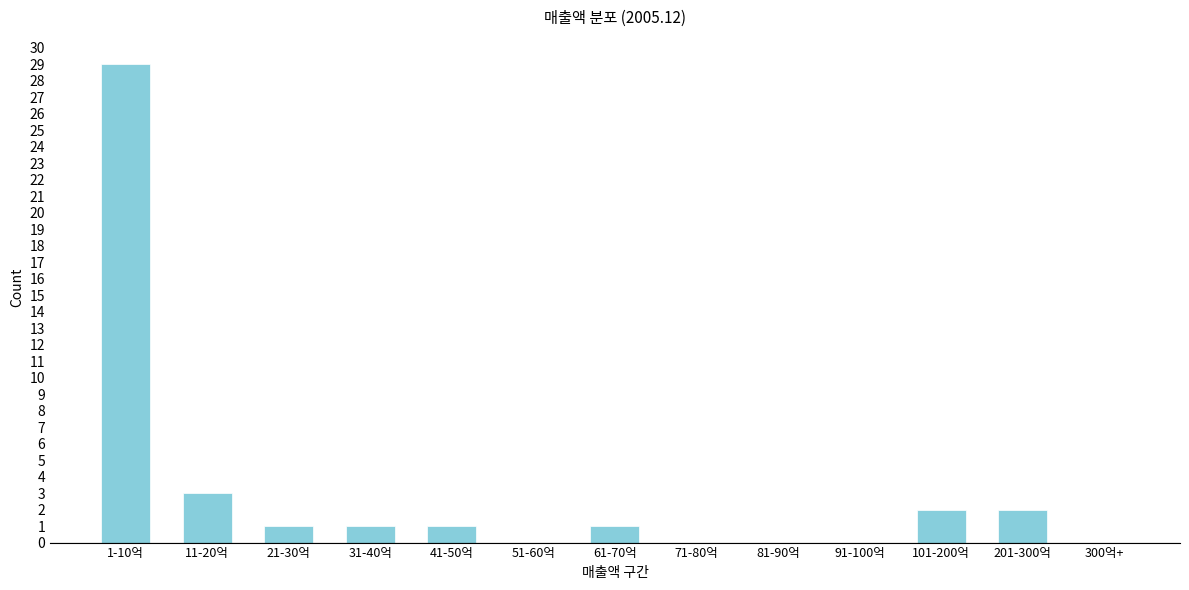

Reading right to left, extract all data points from this chart.

300억+=0	201-300억=2	101-200억=2	91-100억=0	81-90억=0	71-80억=0	61-70억=1	51-60억=0	41-50억=1	31-40억=1	21-30억=1	11-20억=3	1-10억=29